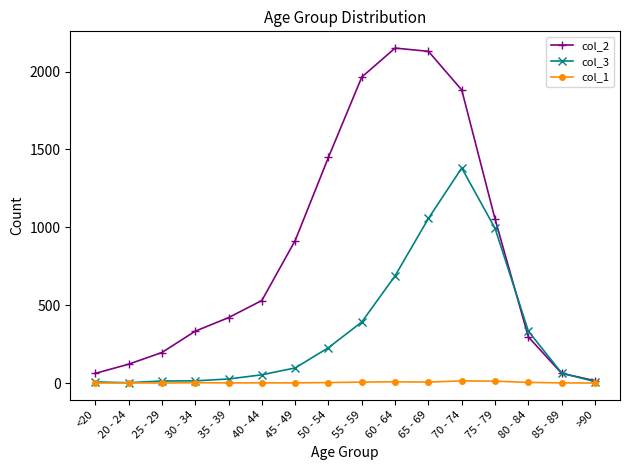

What is the difference between the highest and lowest values at 30 - 34?

331